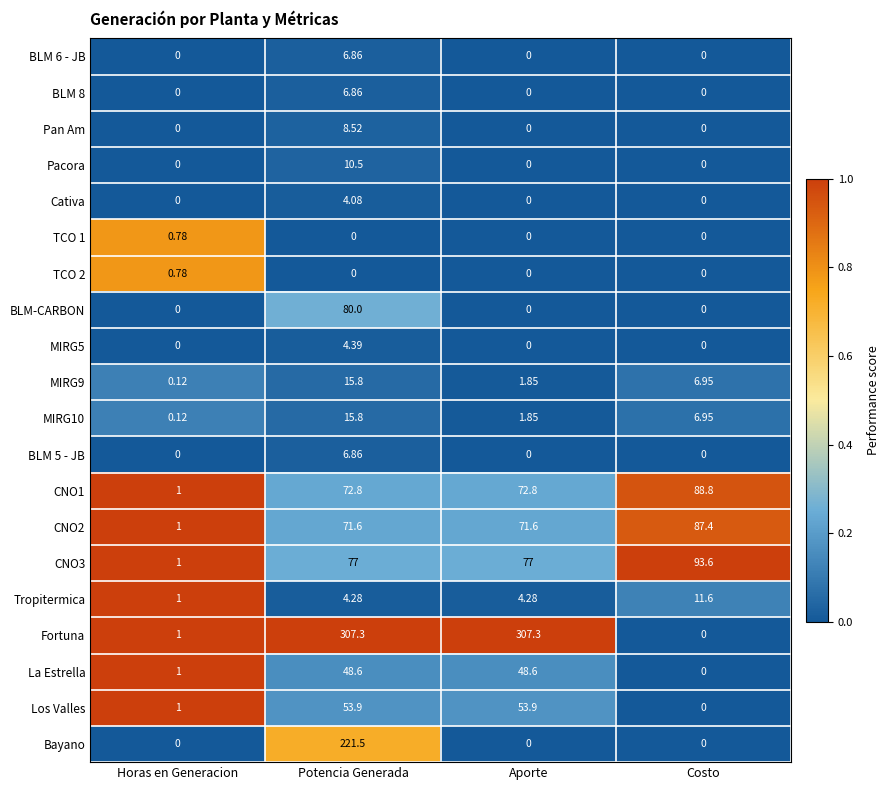

Which series changed the most between Horas en Generacion and Potencia Generada?

Fortuna